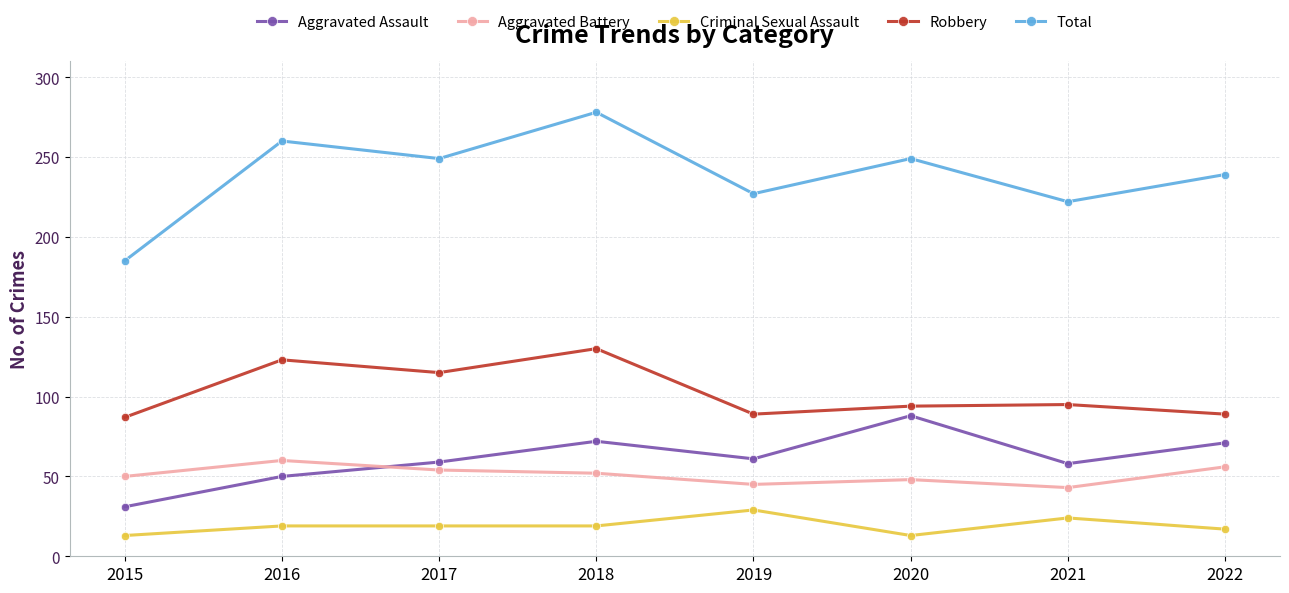

Rank the series by their maximum value, from lowest to highest.

Criminal Sexual Assault, Aggravated Battery, Aggravated Assault, Robbery, Total